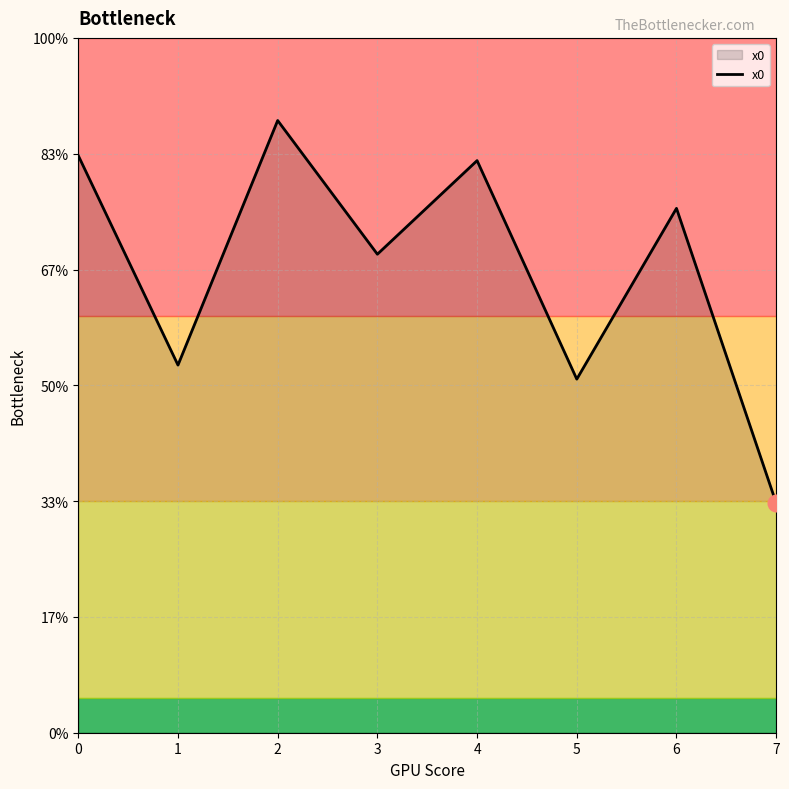

How many points are higher than both their immediate neighbors (excluding endpoints)?

3